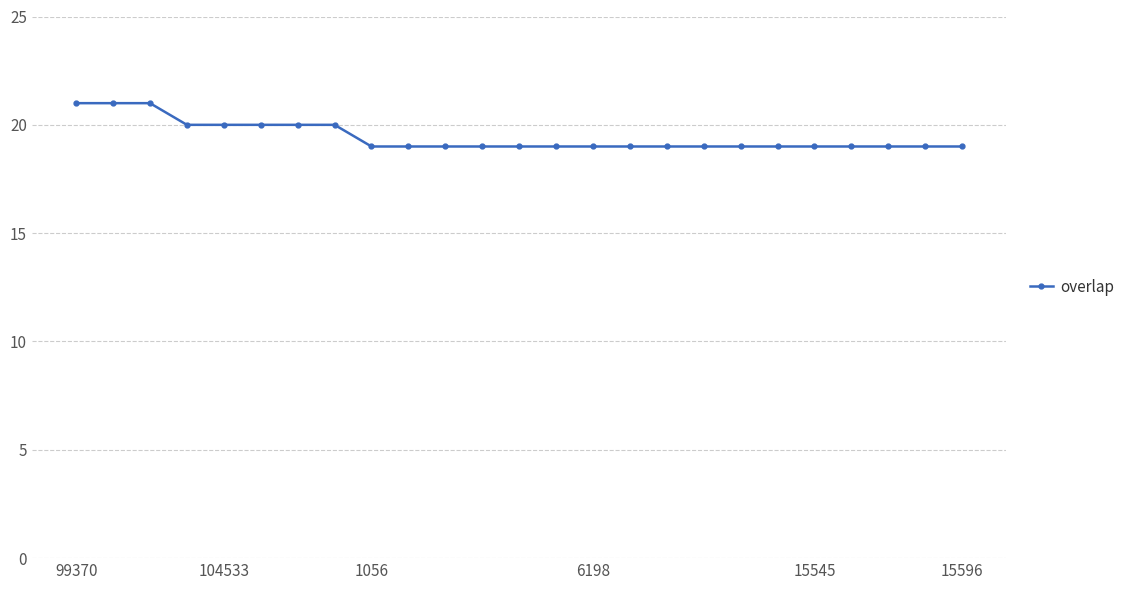

What is the average value?

19